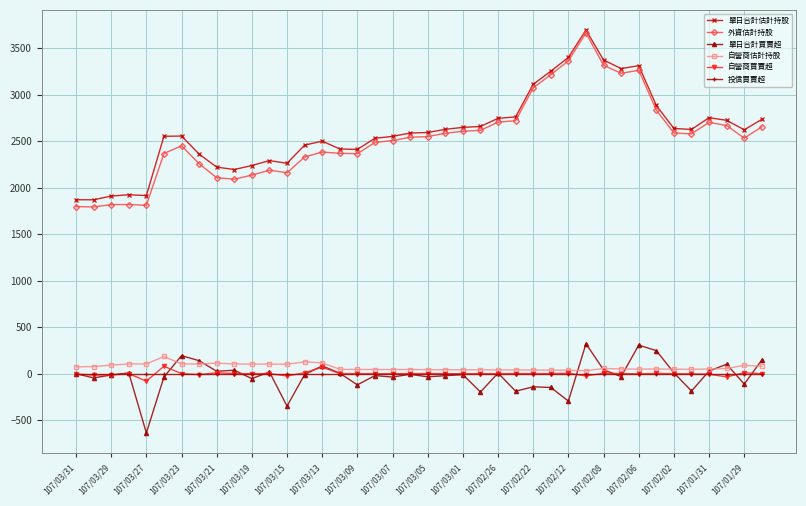

True or false: 外資估計持股 and 自營商估計持股 cross at least once.

False